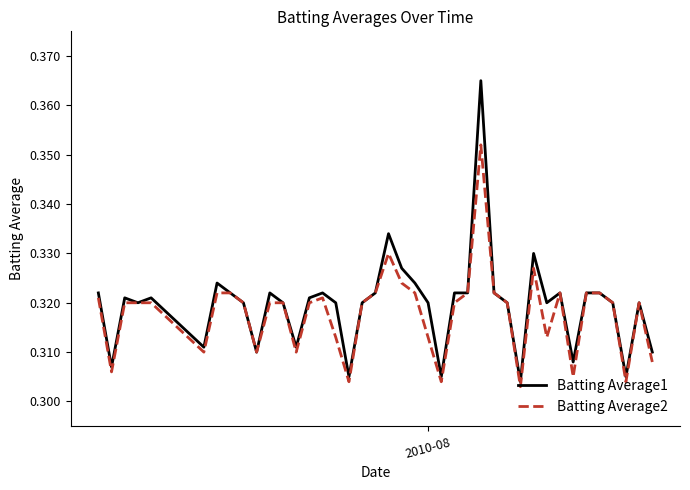

Rank the series by their maximum value, from lowest to highest.

Batting Average2, Batting Average1